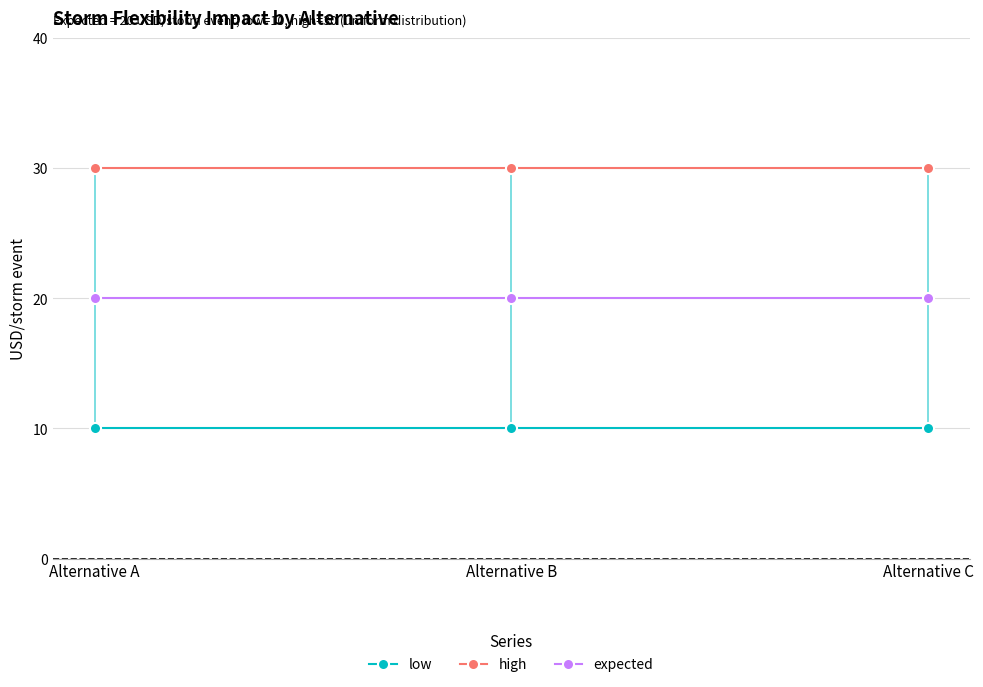

How many categories are shown in the chart?

3